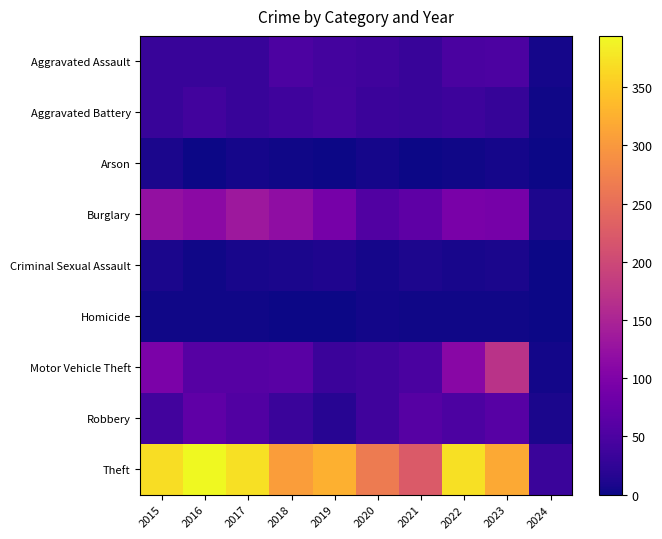

How many data points does each series have?

10